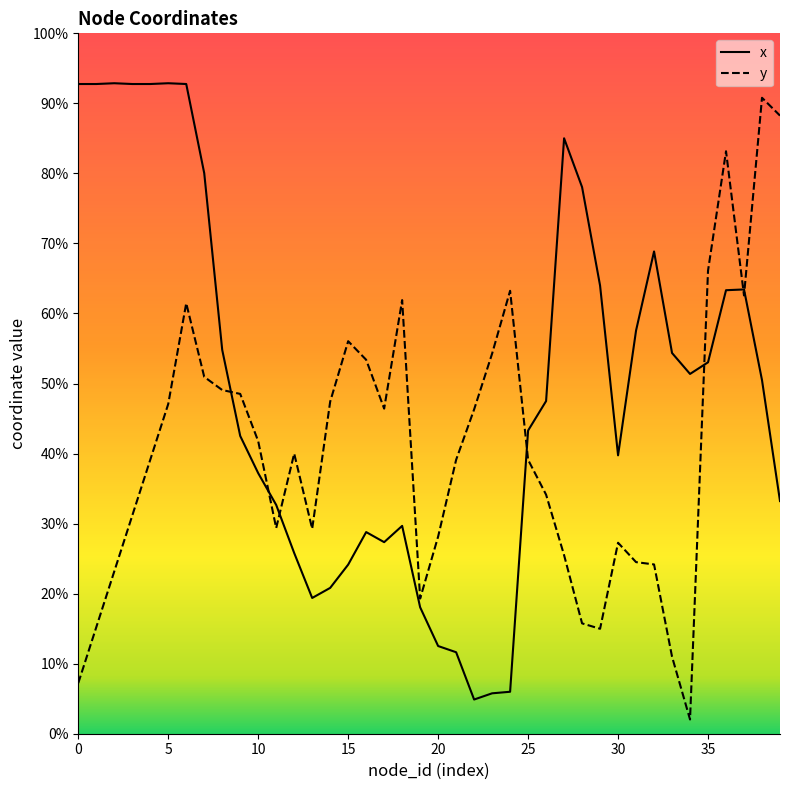

Which series has the widest spread of values?

y